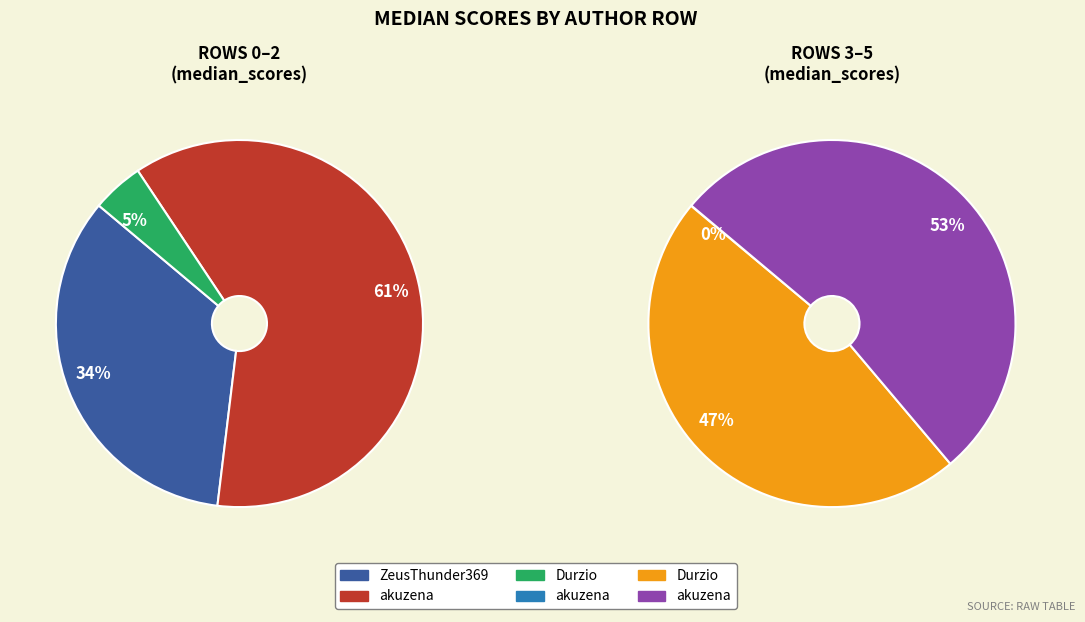

Does Row 0 account for over 50% of the chart?

No